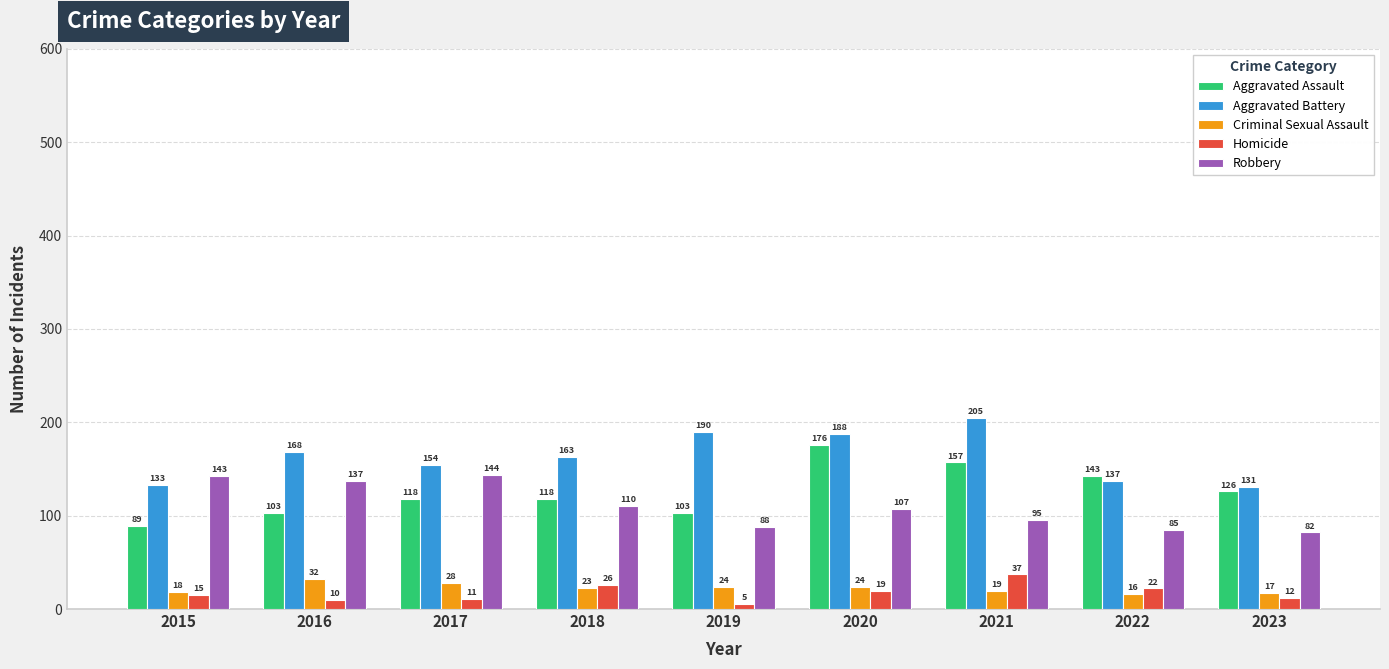

What is the approximate value of Aggravated Assault at 2016, to the nearest 10?

100